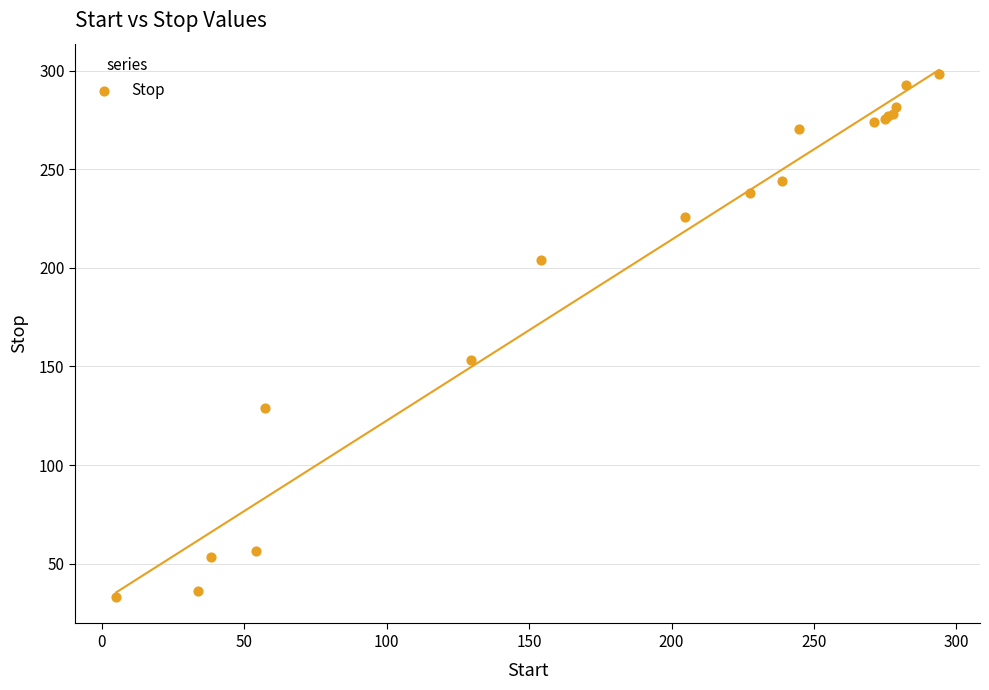

What Y value in the scatter plot is closest to 165?

153.1